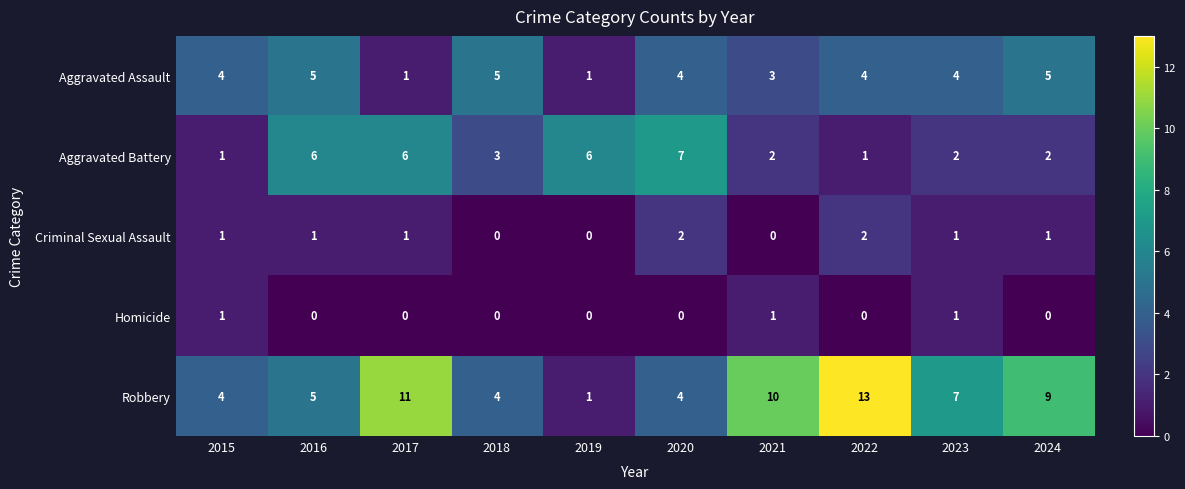

At how many categories does at least one series exceed 1?

10